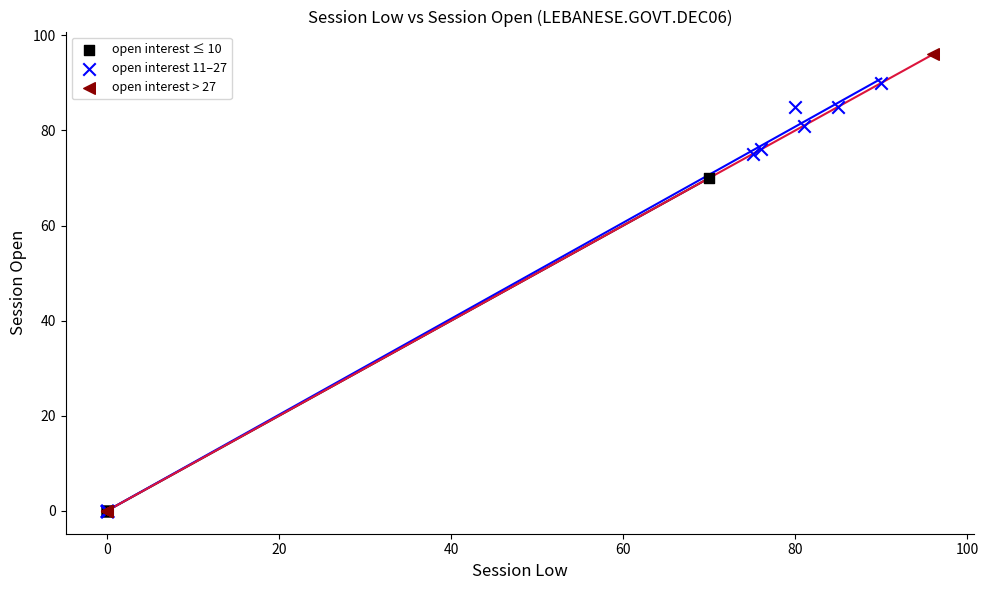

Which series reaches the maximum Y coordinate?

open interest > 27